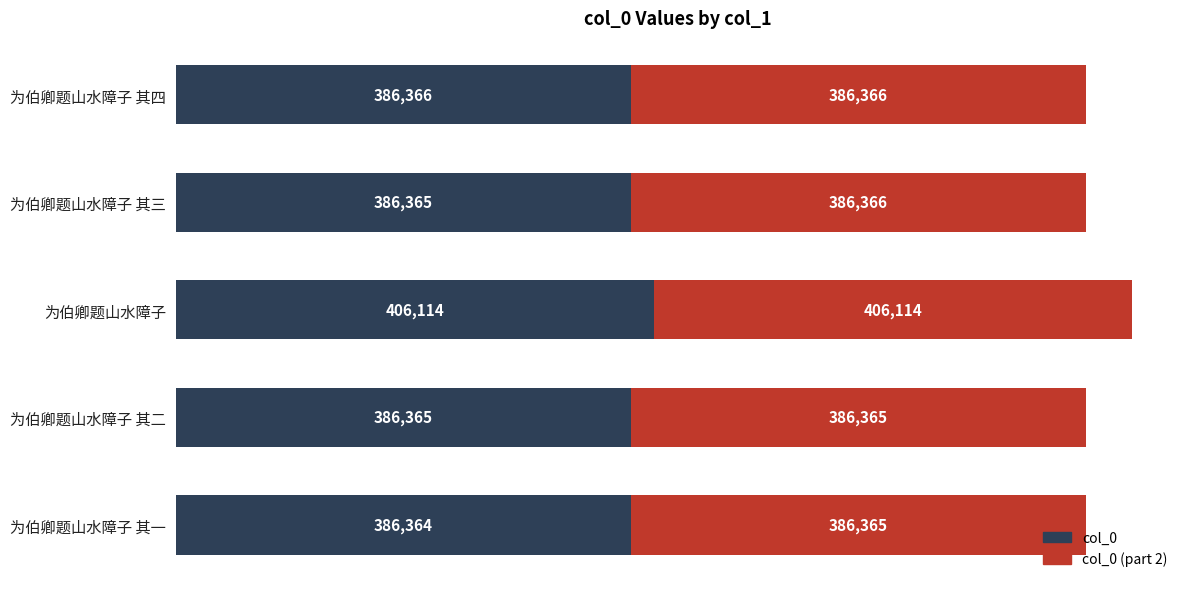

What is the sum of the col_0 values at 为伯卿题山水障子 其二 and 为伯卿题山水障子 其三?

772730